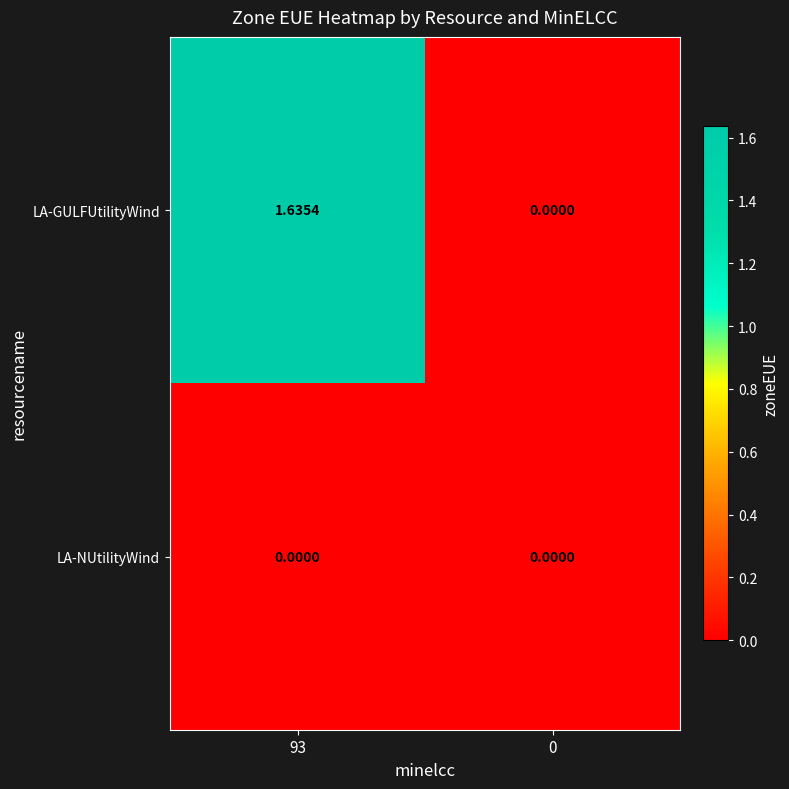

Between 93 and 0, which series saw the biggest shift?

LA-GULFUtilityWind